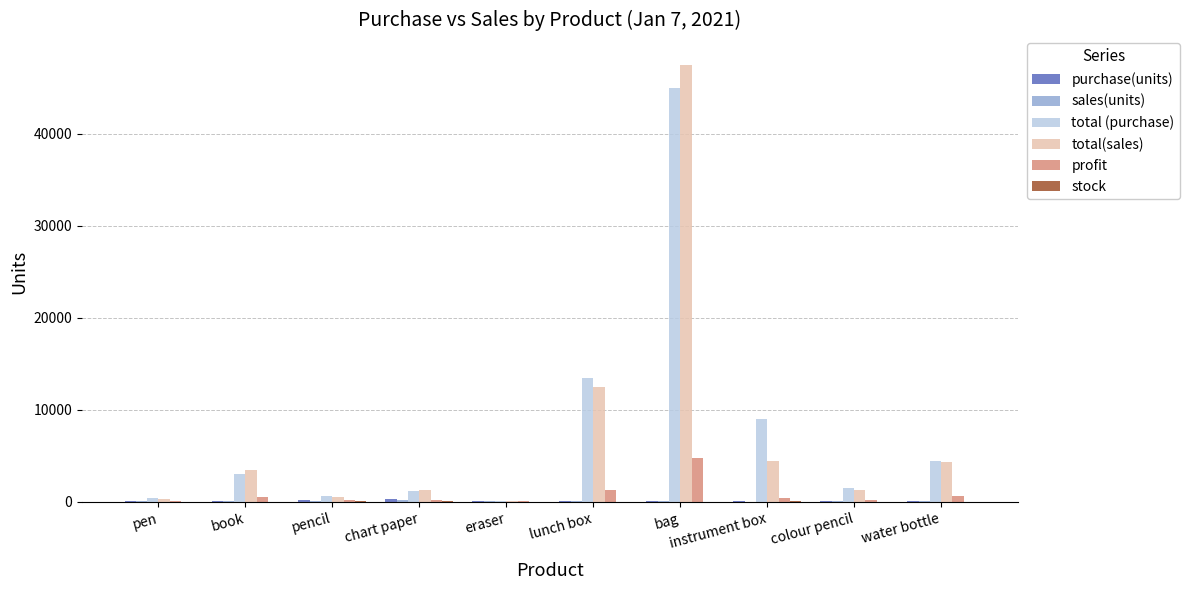

Which series has the largest range (max minus min)?

total(sales)